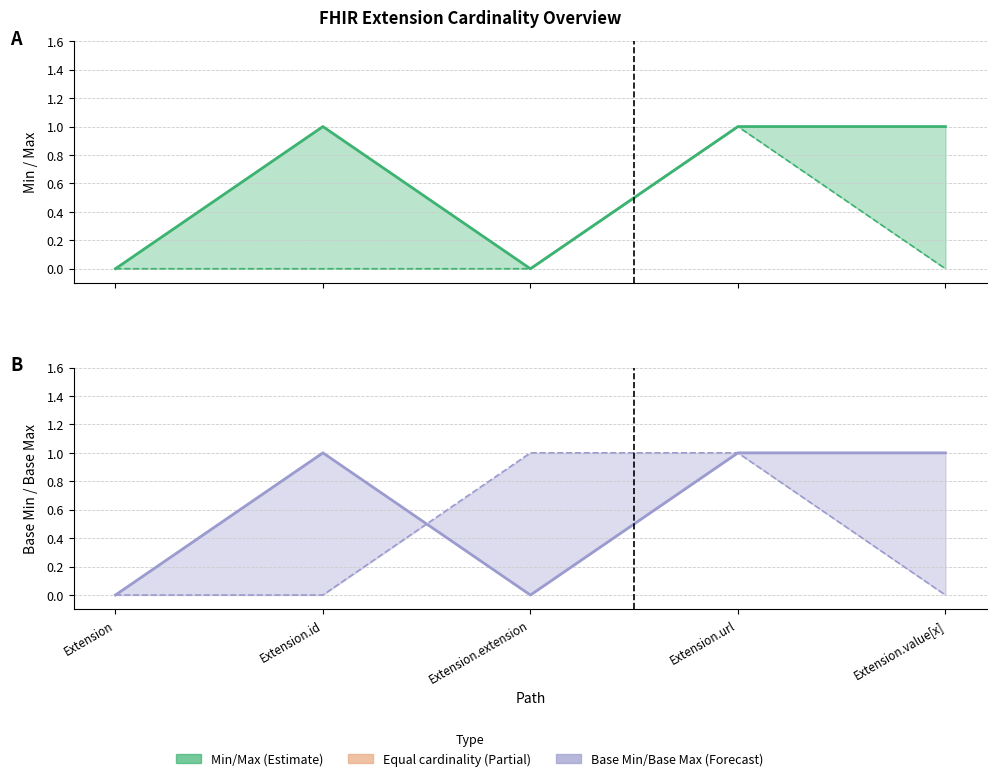

Which category has the highest value across all series?

Extension.id